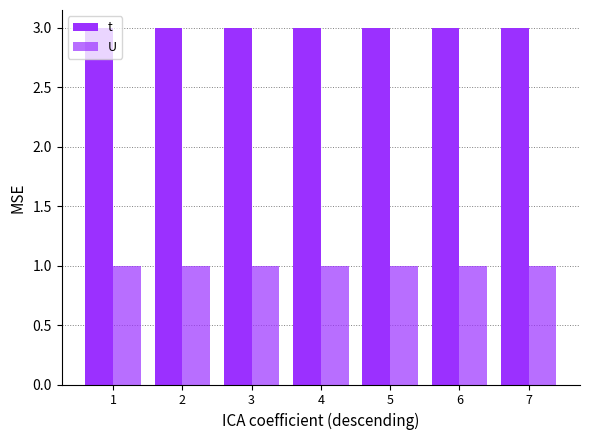

Does the chart contain any negative values?

No